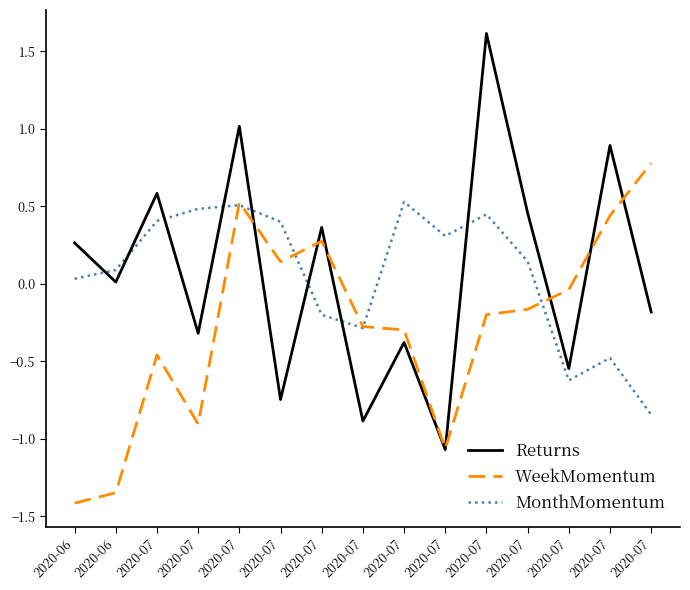

What are all the series names shown in the legend?

Returns, WeekMomentum, MonthMomentum